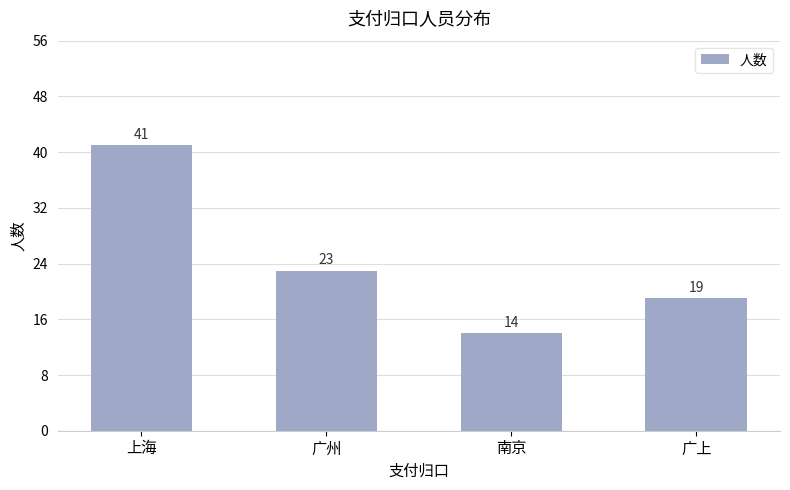

Which has a higher value, 上海 or 广上?

上海